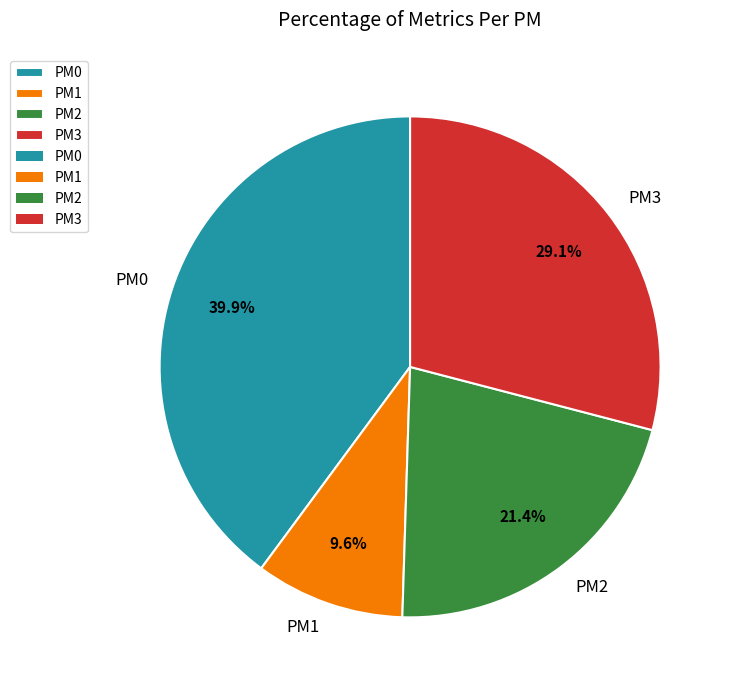

Is there any slice that represents more than half of the pie?

No